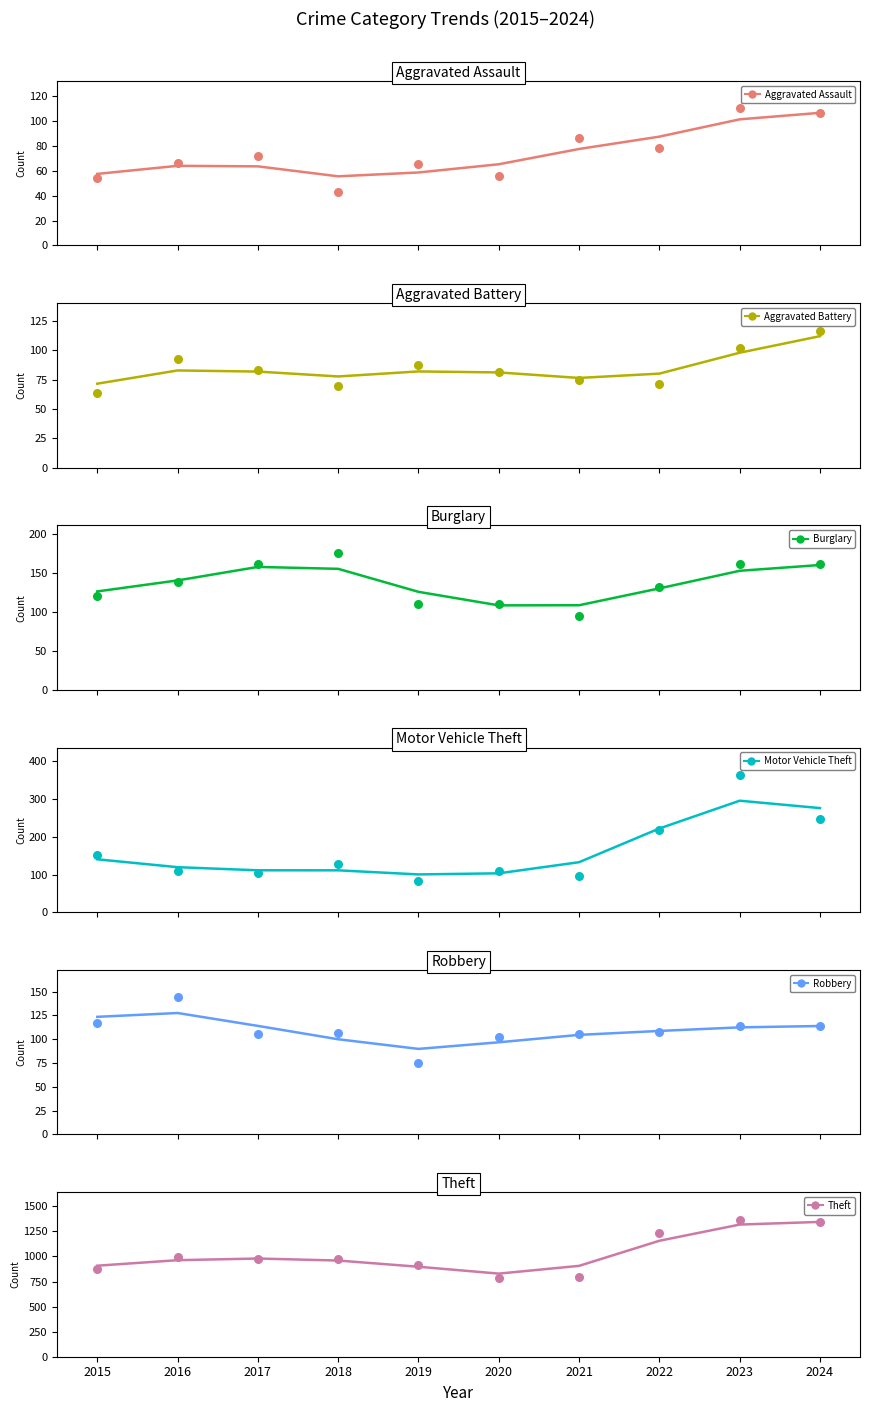

Is the value of Aggravated Assault at 2018 greater than the value of Burglary at 2015?

No